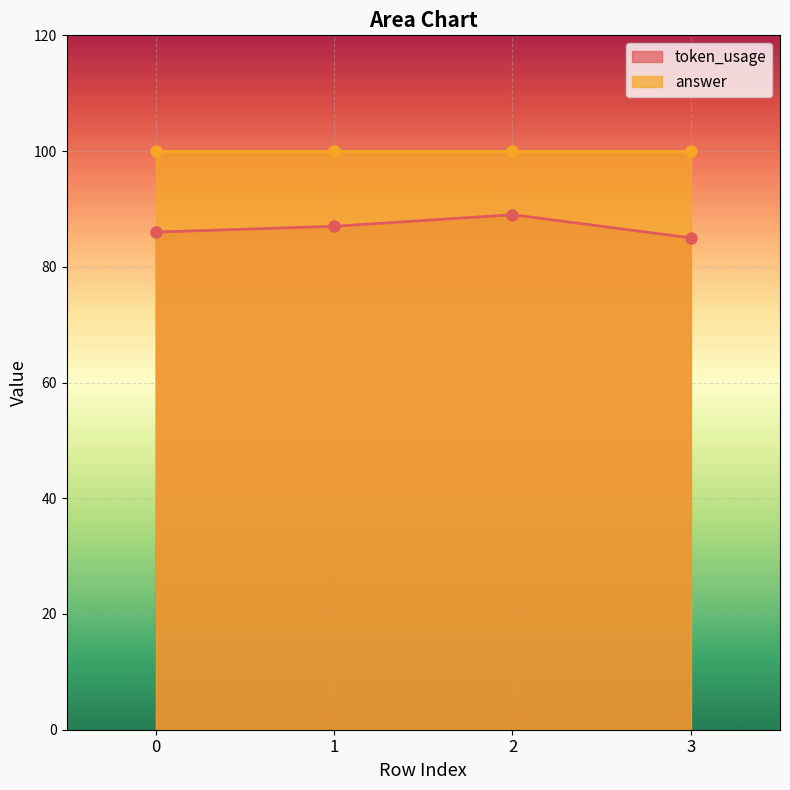

Reading right to left, transcribe all the data shown in this chart.

85	89	87	86